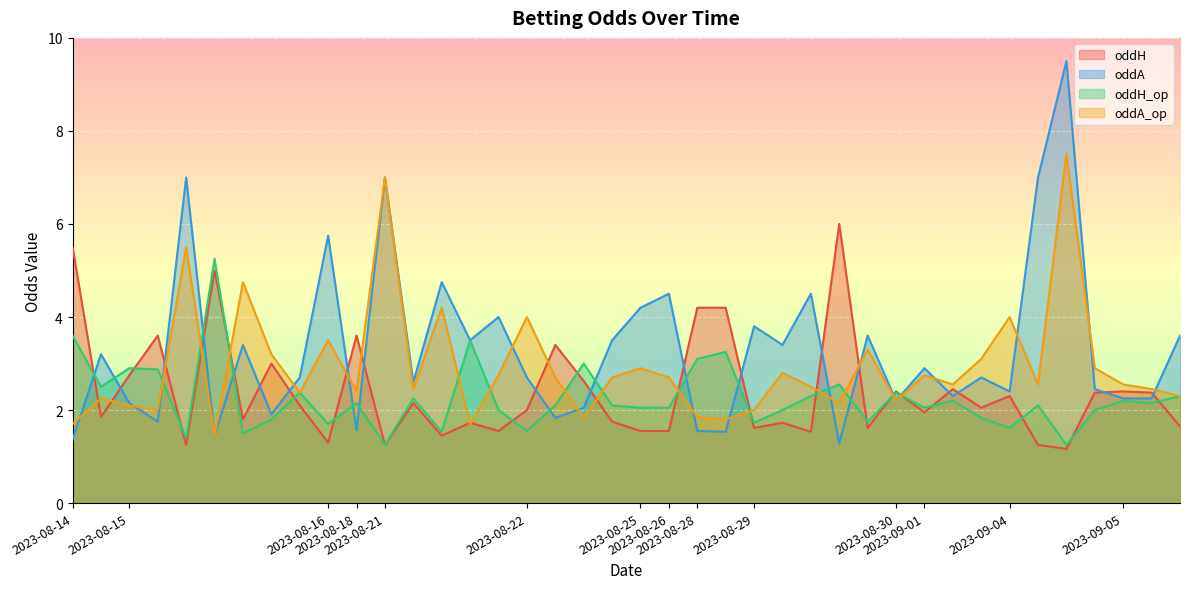

Count the number of categories in the chart.

40